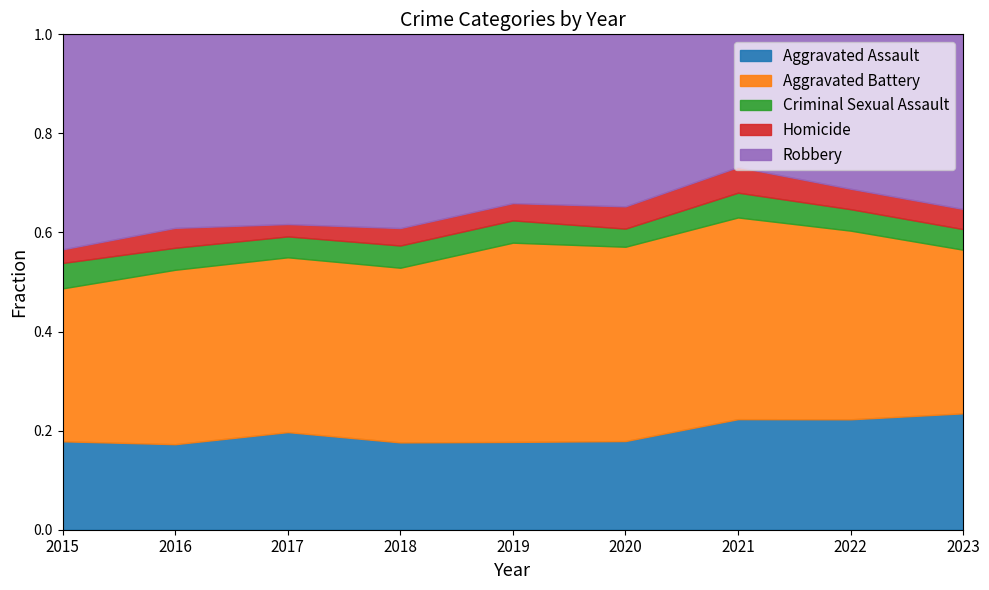

How many values in the Aggravated Battery series are below 420?

4